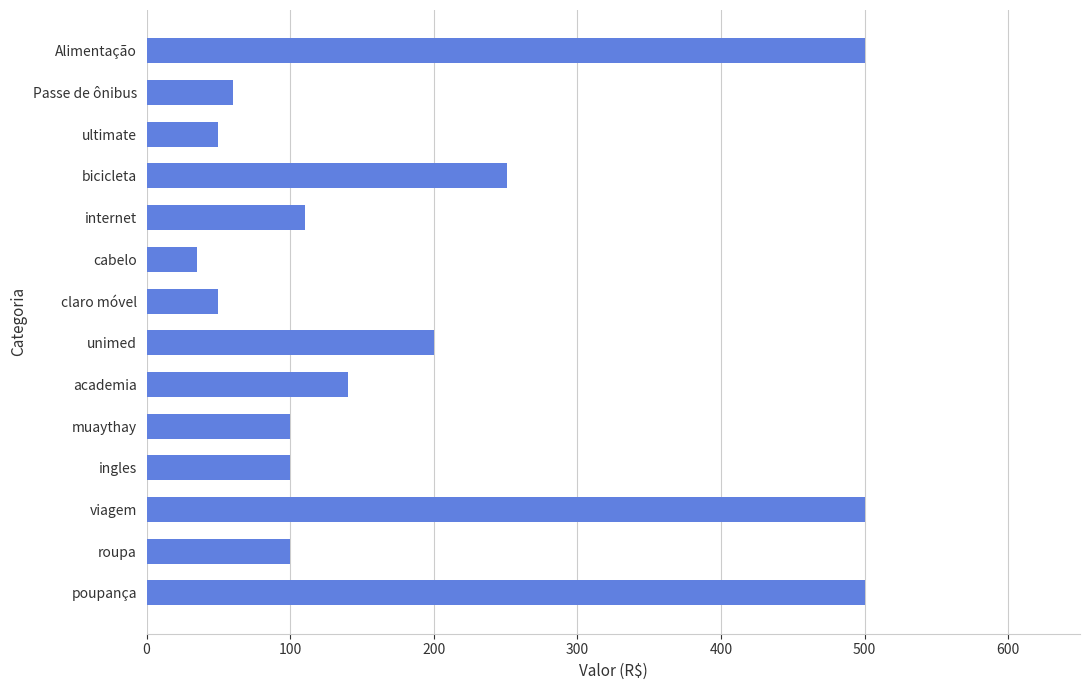

Reading top to bottom, transcribe all the data shown in this chart.

Alimentação=500.0	Passe de ônibus=59.9	ultimate=50.0	bicicleta=251.0	internet=110.0	cabelo=35.0	claro móvel=50.0	unimed=200.0	academia=140.0	muaythay=100.0	ingles=100.0	viagem=500.0	roupa=100.0	poupança=500.0